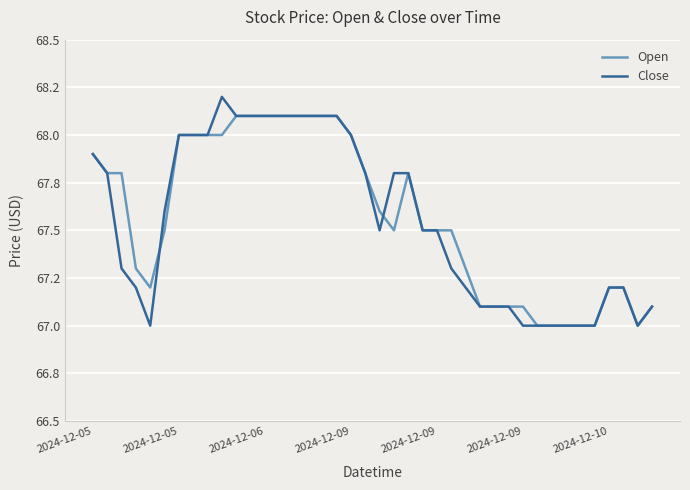

What are all the series names shown in the legend?

Open, Close